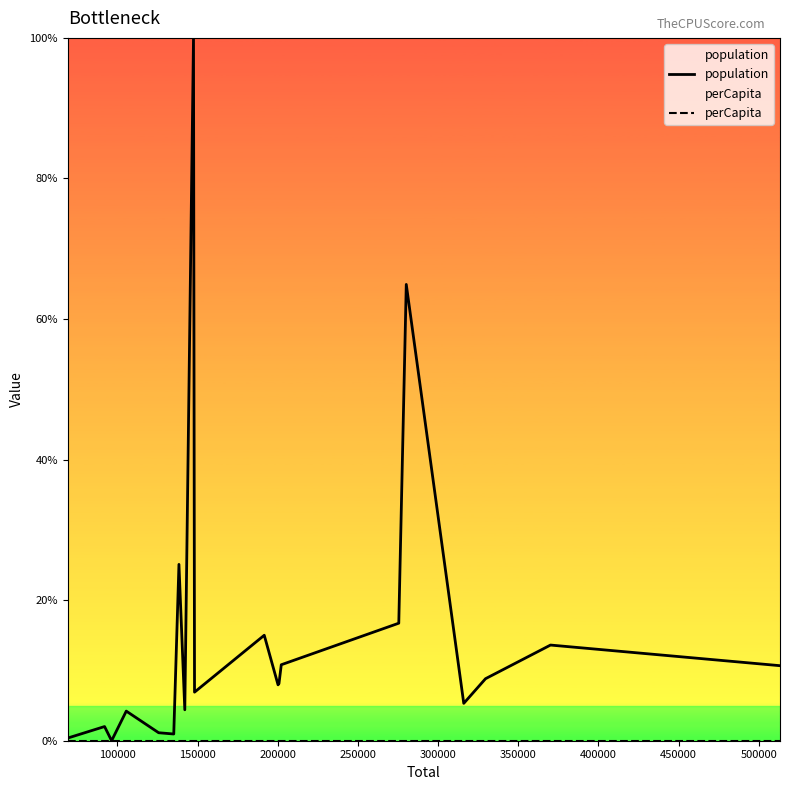

True or false: population and perCapita intersect in this chart.

False